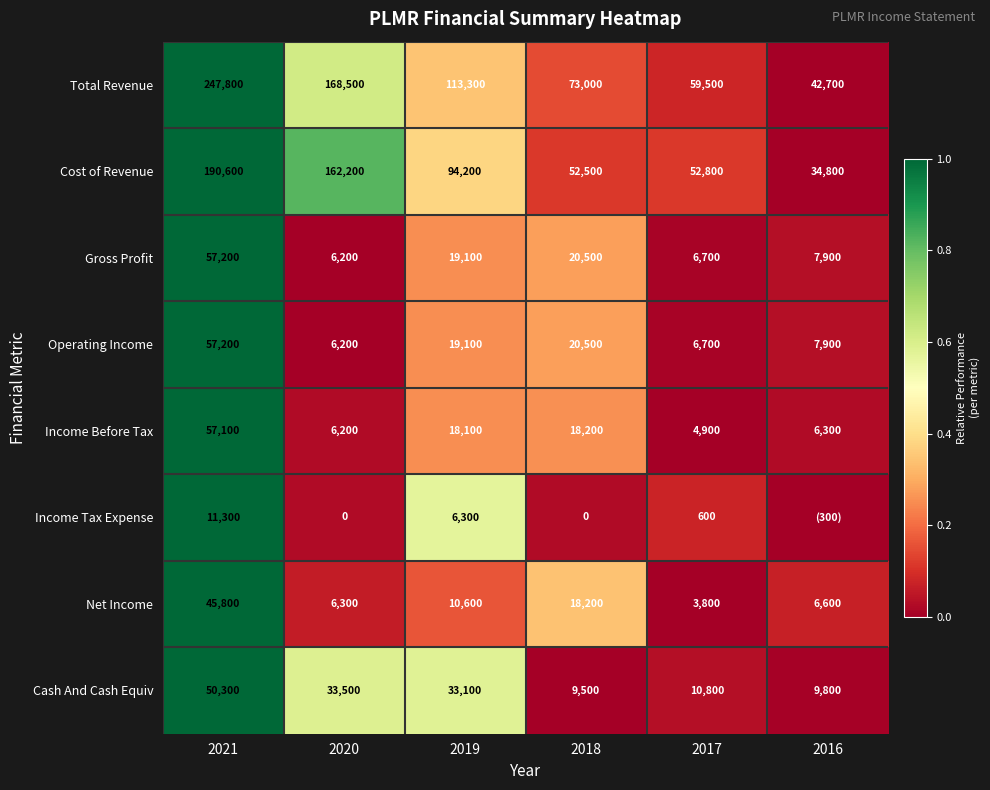

How many data points in Gross Profit are less than 19100?

3